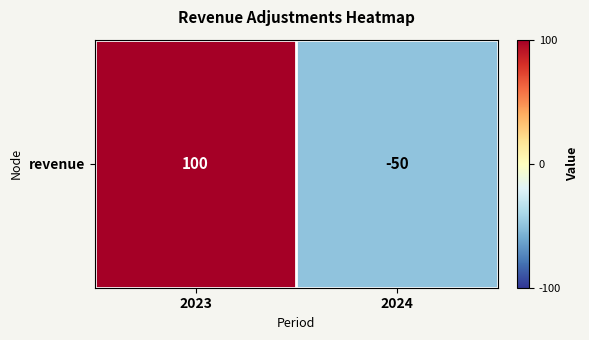

What is the minimum value shown in the chart?

-50